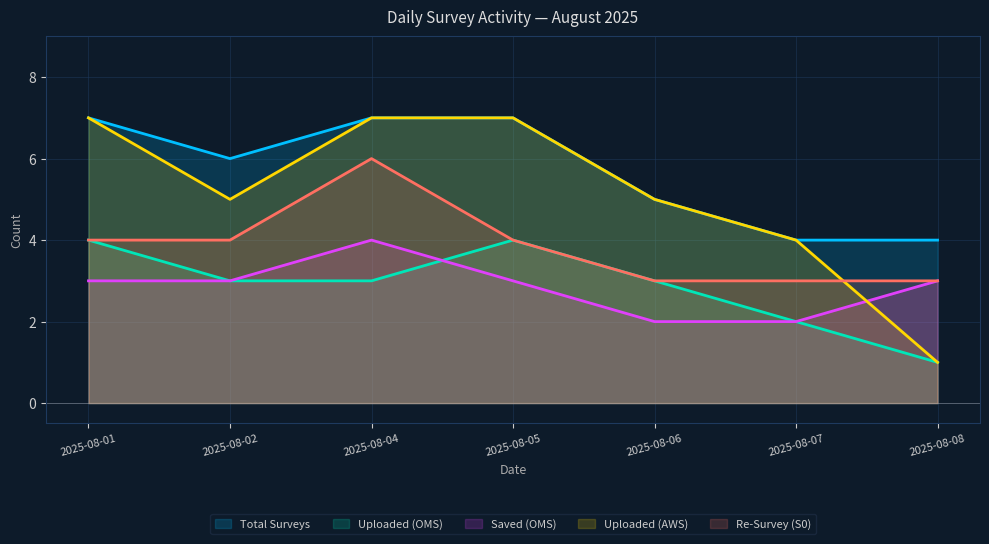

How many values in the Saved (OMS) series exceed 3?

1